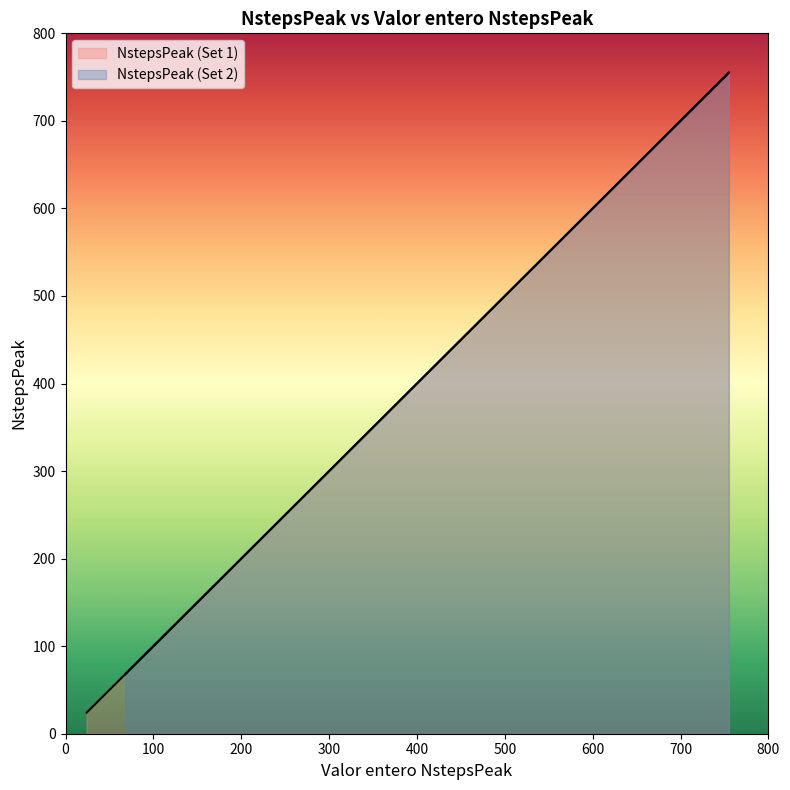

Which series has the widest spread of values?

NstepsPeak (Set 1)